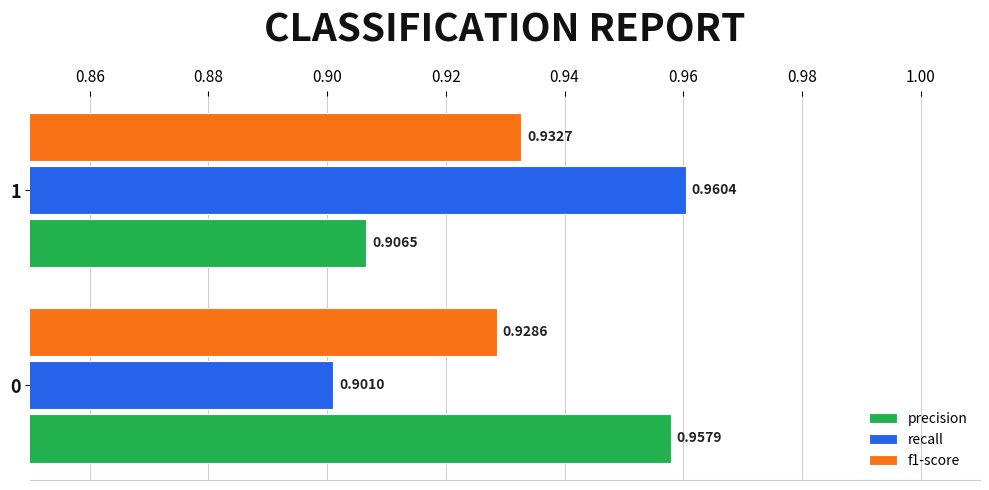

Which series has the widest spread of values?

recall